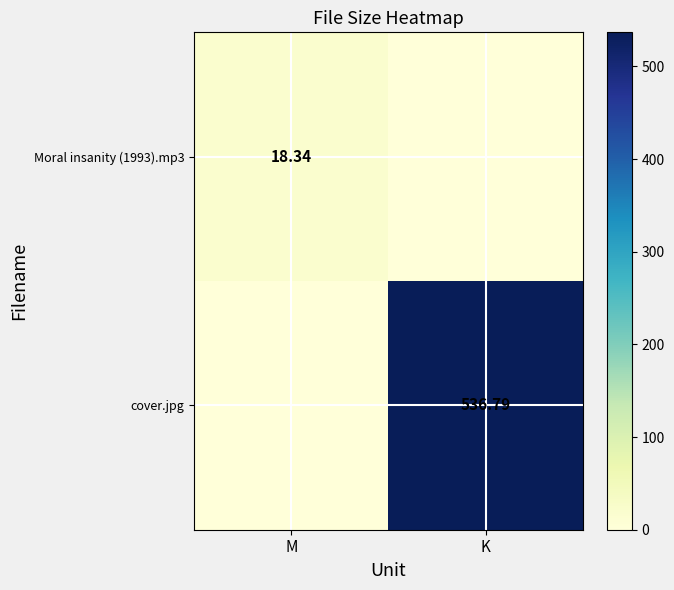

Is the value of cover.jpg at K greater than the value of Moral insanity (1993).mp3 at M?

Yes